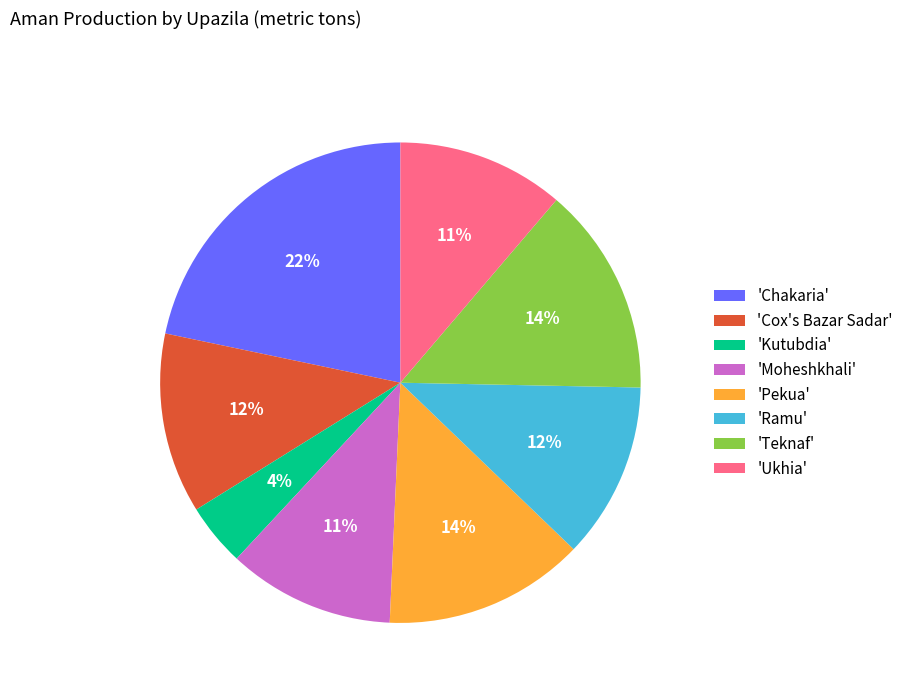

Approximately how many times larger is the value at 'Teknaf' compared to 'Moheshkhali'?

1.3